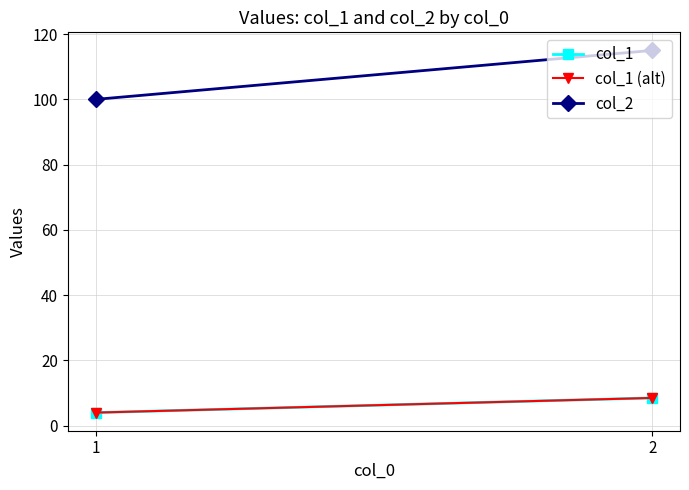

Reading right to left, what are all the values shown in this chart?

col_1: 2=8.5	1=4.0
col_1 (alt): 2=8.5	1=4.0
col_2: 2=115.0	1=100.0